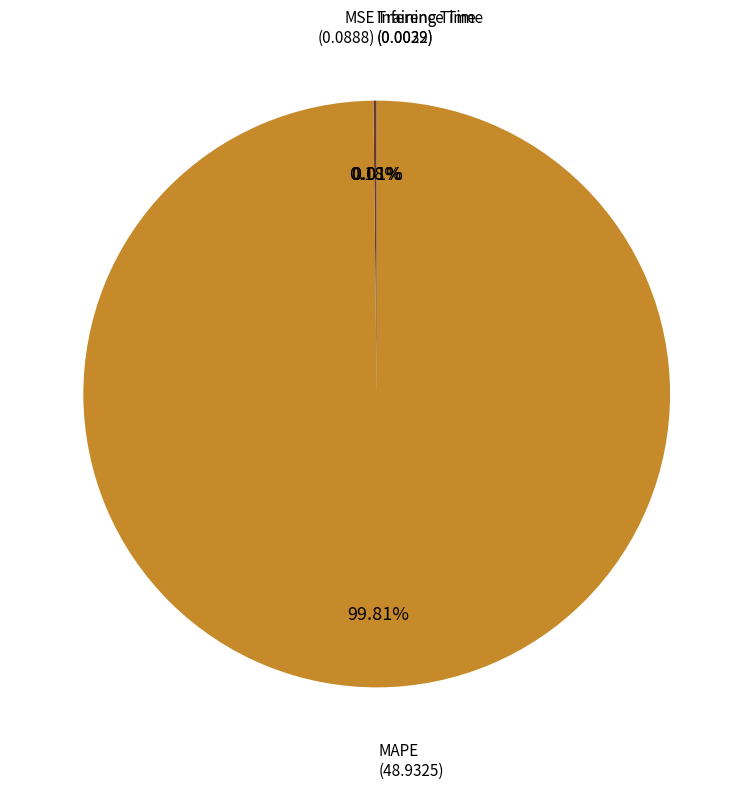

Count the number of slices in the pie.

4